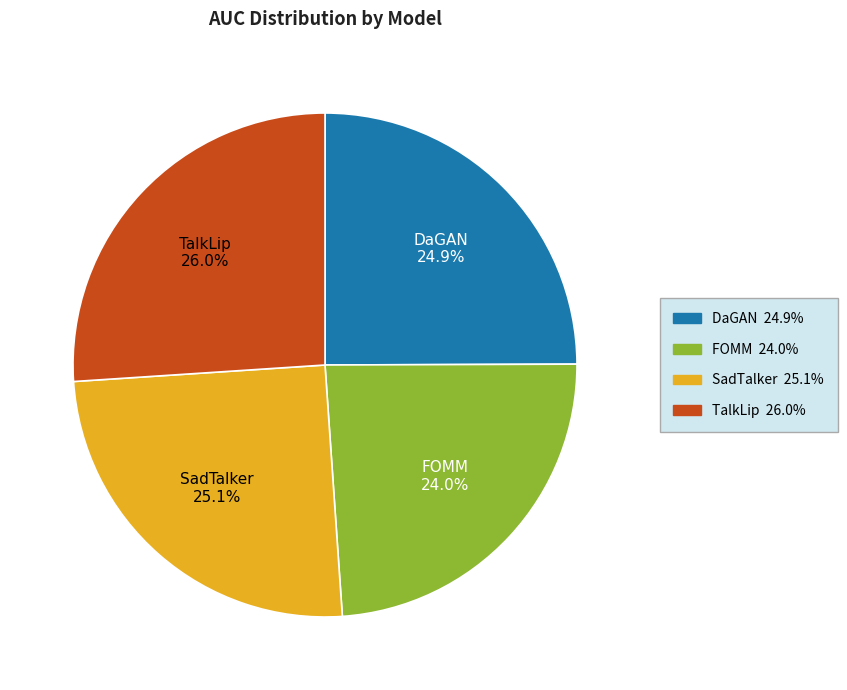

To the nearest percent, what percentage of the pie is DaGAN?

25%